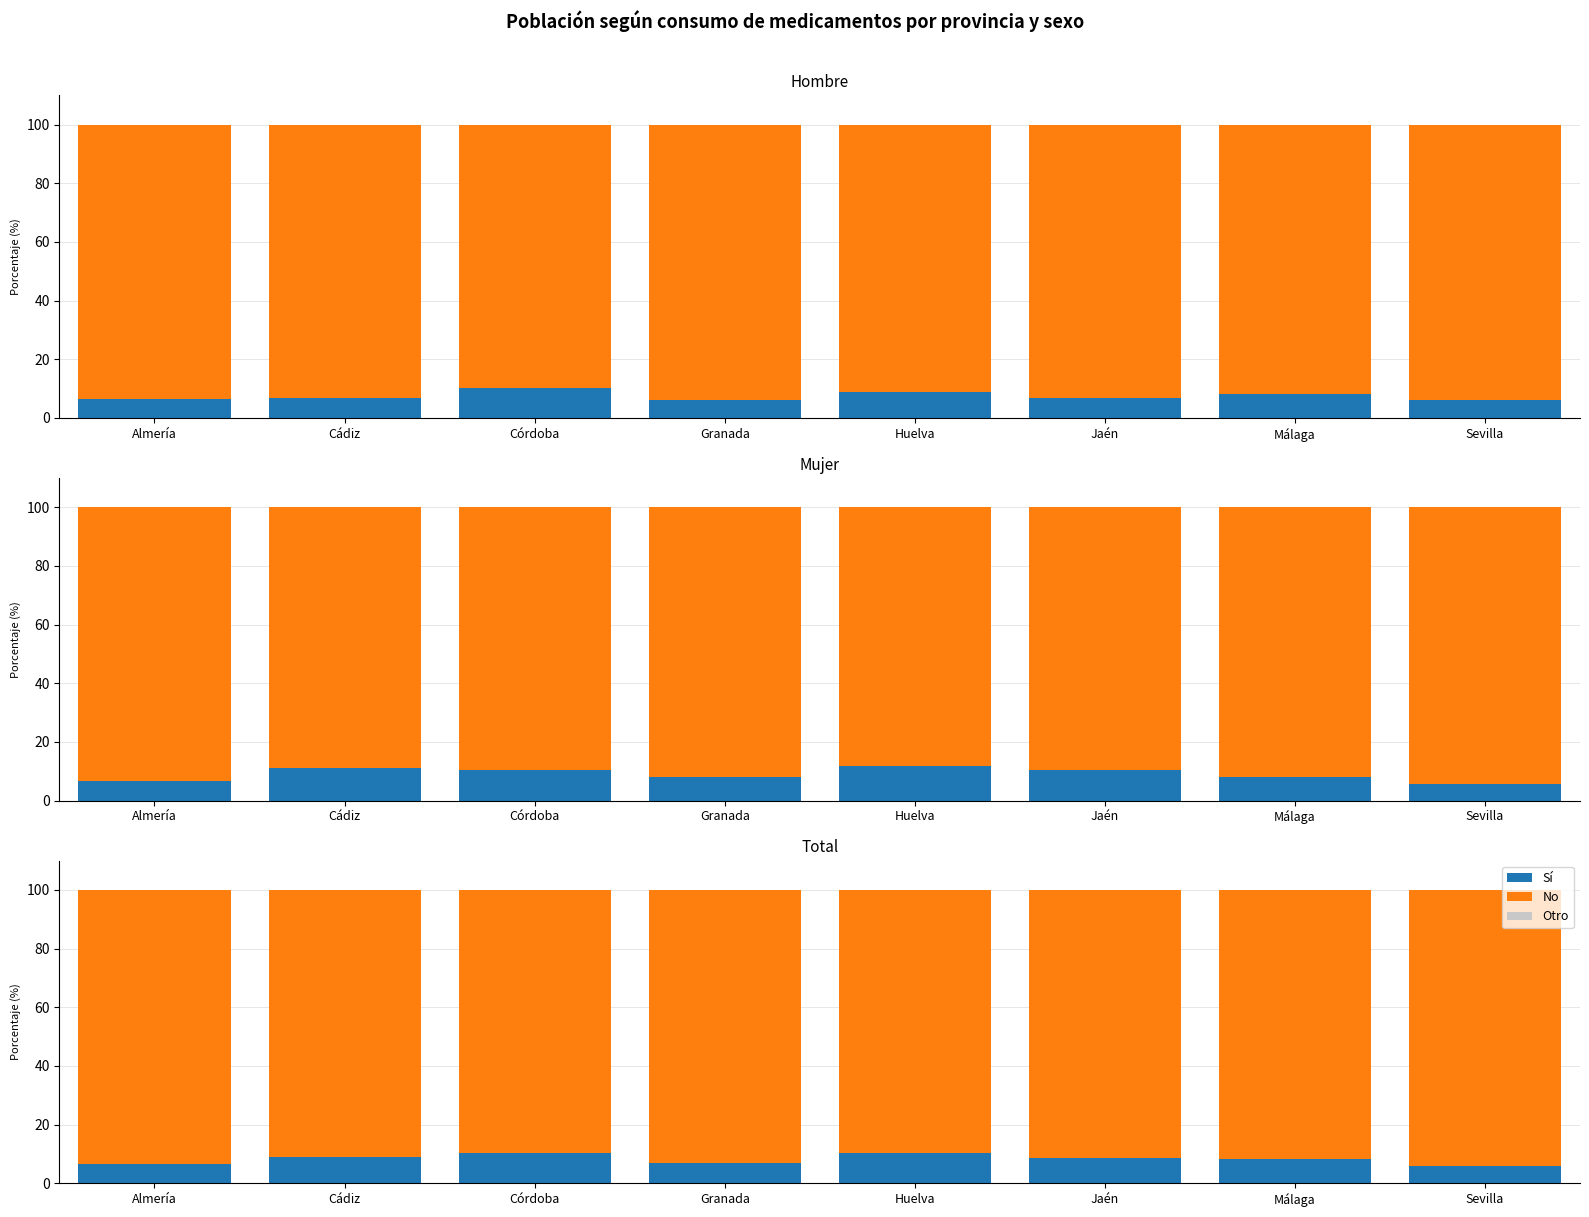

Between Málaga and Cádiz, which is larger?

Cádiz